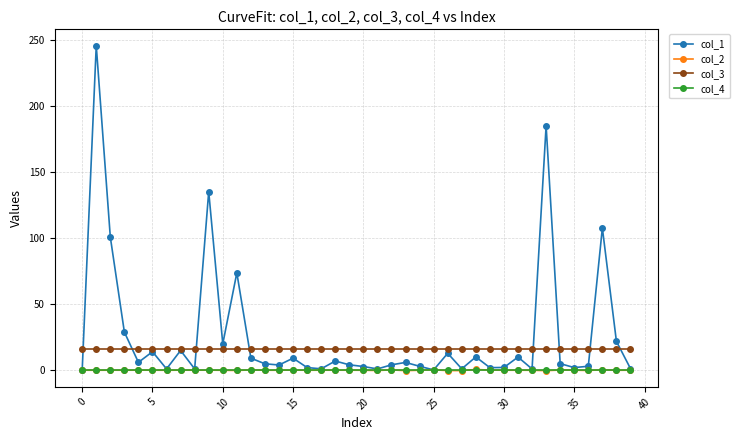

What is the sum of all col_1 values?

1065.1